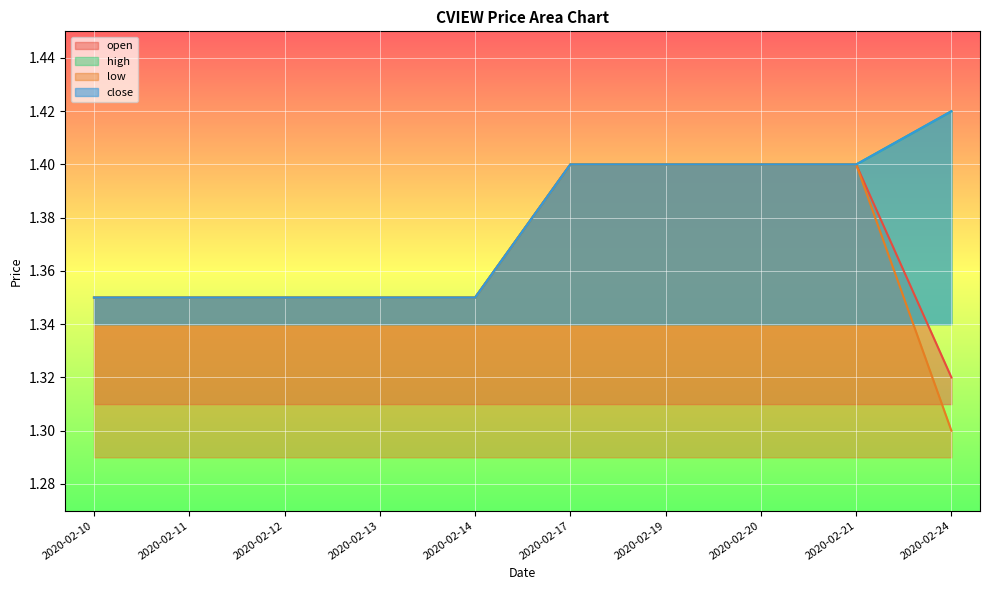

Between 2020-02-21 and 2020-02-24, which series saw the biggest shift?

low